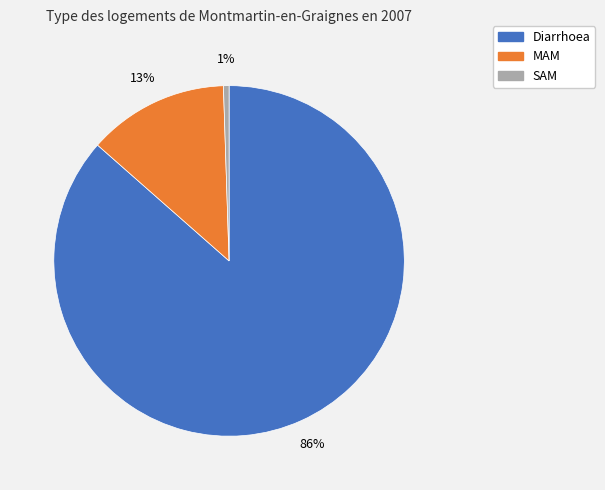

Which category has the smallest portion of the pie?

SAM